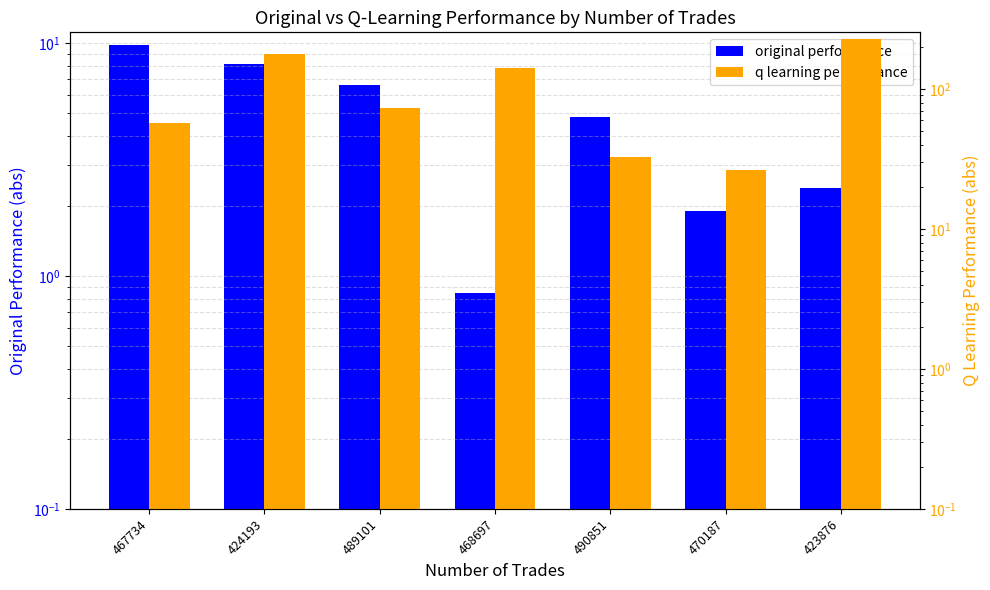

How many groups of bars are there?

7